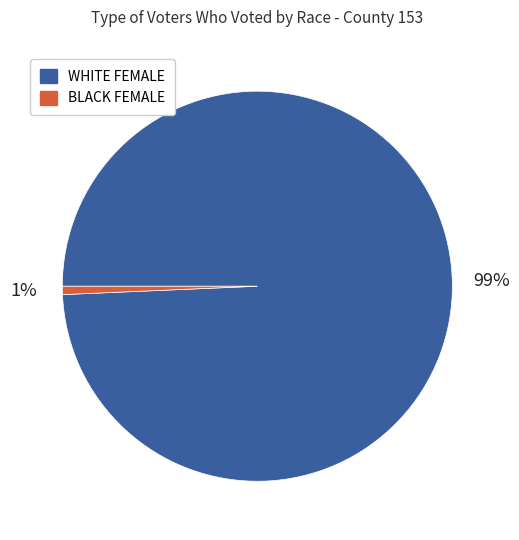

Does any single category account for the majority?

Yes